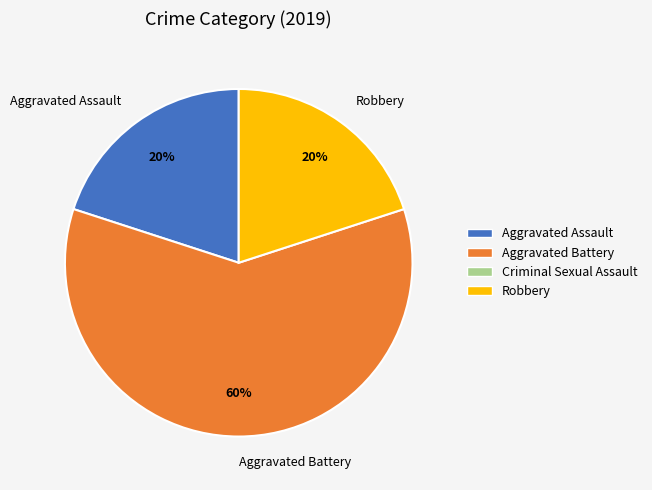

To the nearest percent, what percentage of the pie is Robbery?

20%